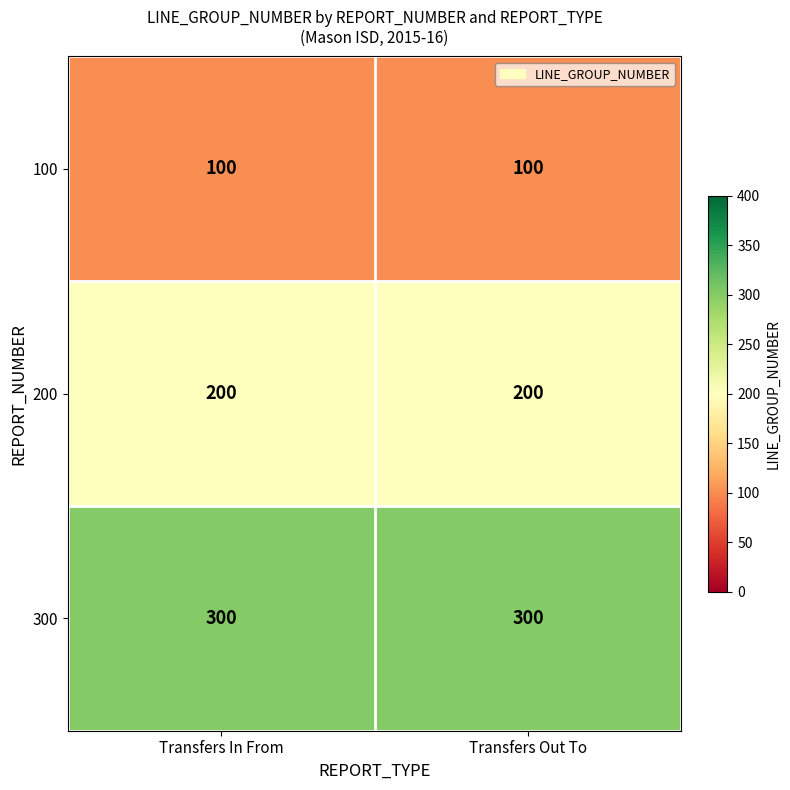

Is it true that 300 equals 204 at Transfers In From?

False